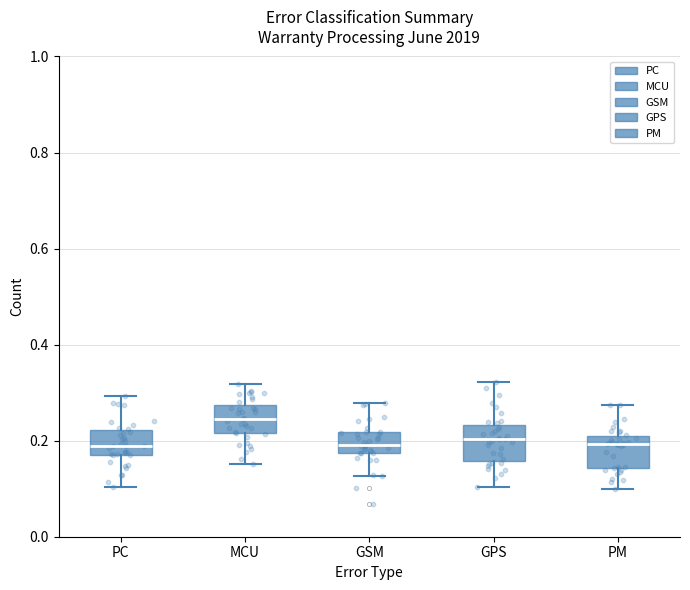

Reading left to right, read every box against the y-axis: the position of its median line, the range the box covers, and the ends of its whiskers. The values are not printed on the chart, so give them approximately, as read against the axis.

PC: median 0.18, box 0.16 to 0.22, whiskers 0.10 to 0.30
MCU: median 0.24, box 0.22 to 0.28, whiskers 0.16 to 0.32
GSM: median 0.20, box 0.18 to 0.22, whiskers 0.12 to 0.28
GPS: median 0.20, box 0.16 to 0.24, whiskers 0.10 to 0.32
PM: median 0.20 (just below the box's upper edge), box 0.14 to 0.20, whiskers 0.10 to 0.28